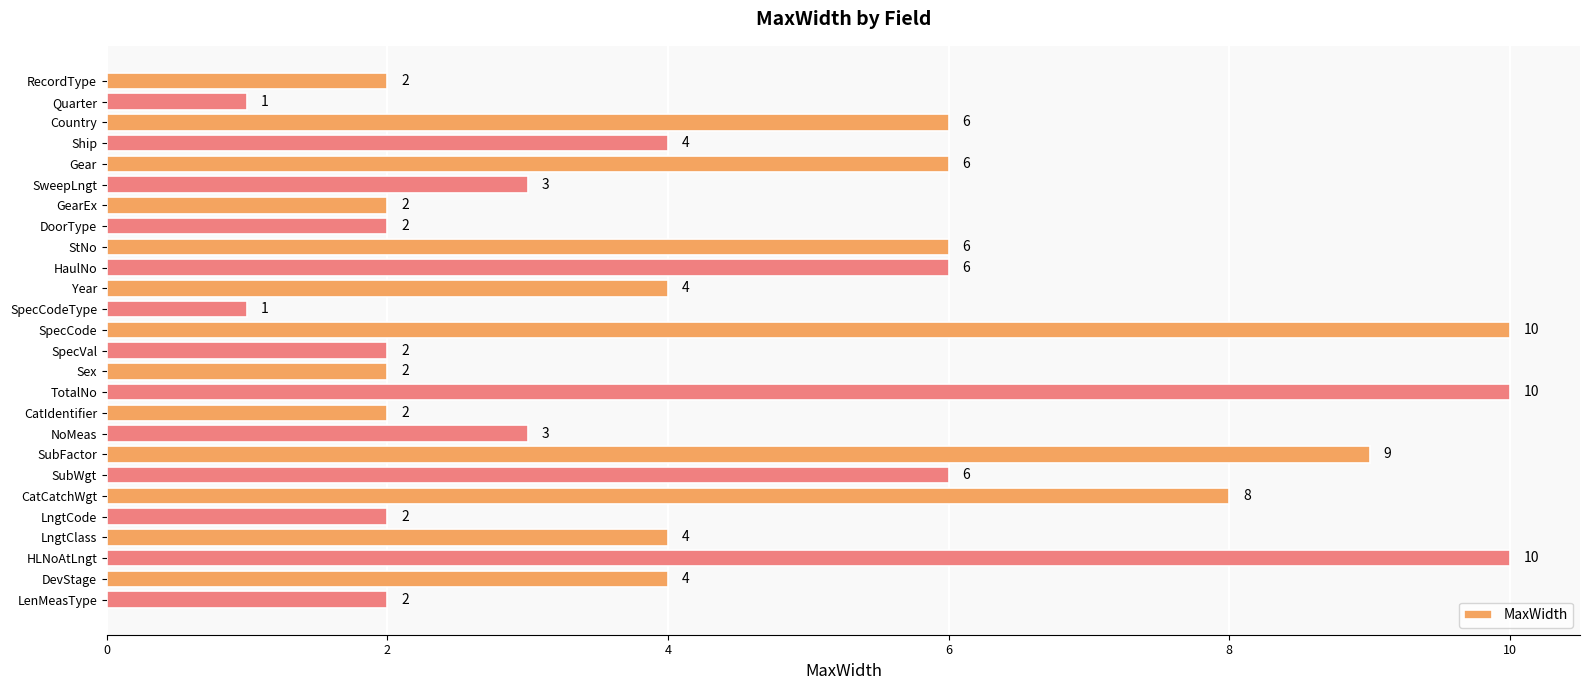

Approximately how many times larger is the value at SpecVal compared to LenMeasType?

1.0